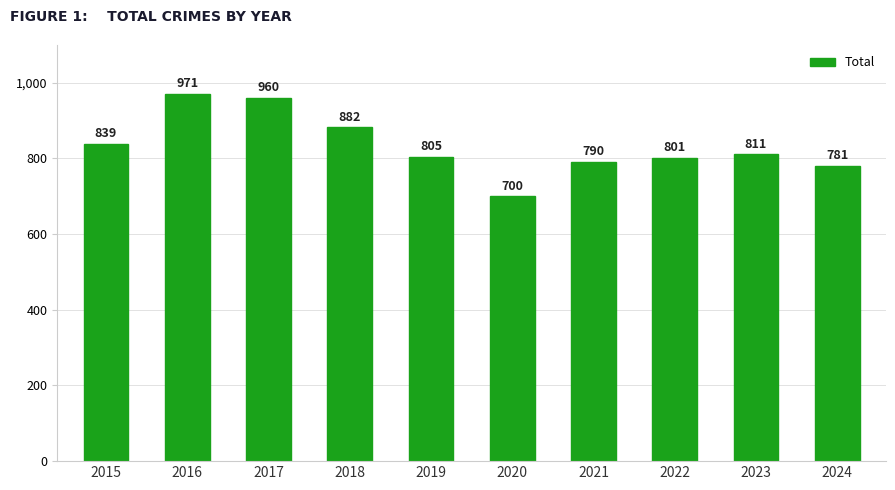

Reading right to left, extract all data points from this chart.

2024=781	2023=811	2022=801	2021=790	2020=700	2019=805	2018=882	2017=960	2016=971	2015=839